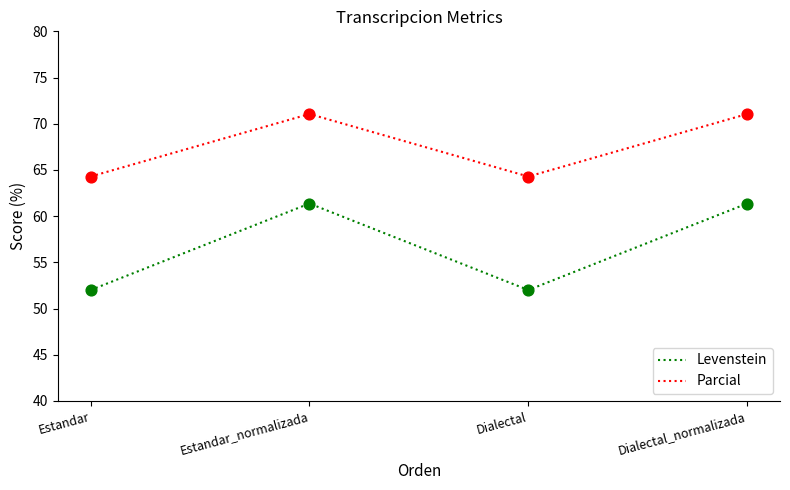

What is the total value across all series at Dialectal?

116.3